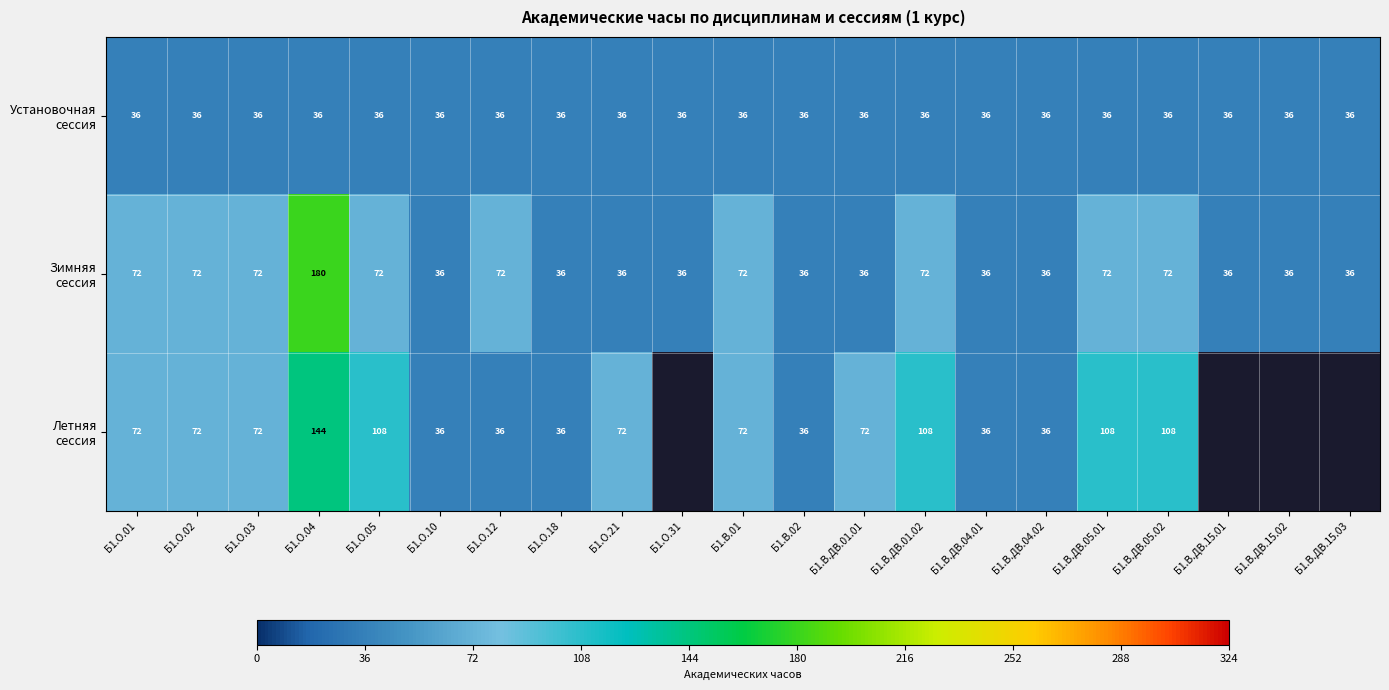

At which category is the sum across all series the highest?

Б1.О.04